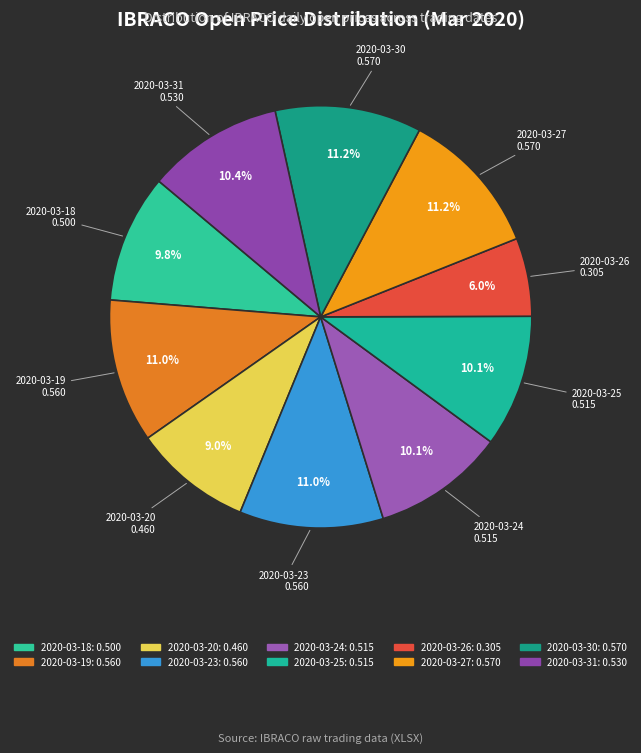

How many segments does this pie chart have?

10